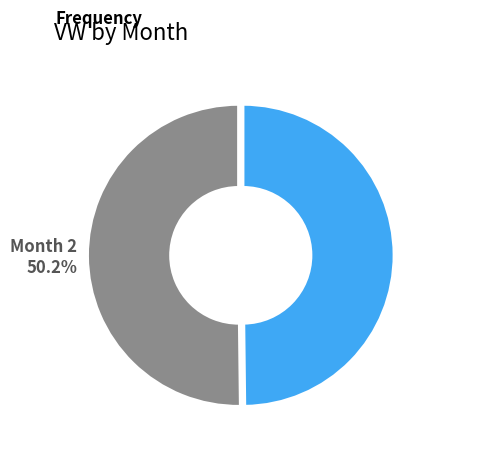

Is there any slice that represents more than half of the pie?

Yes